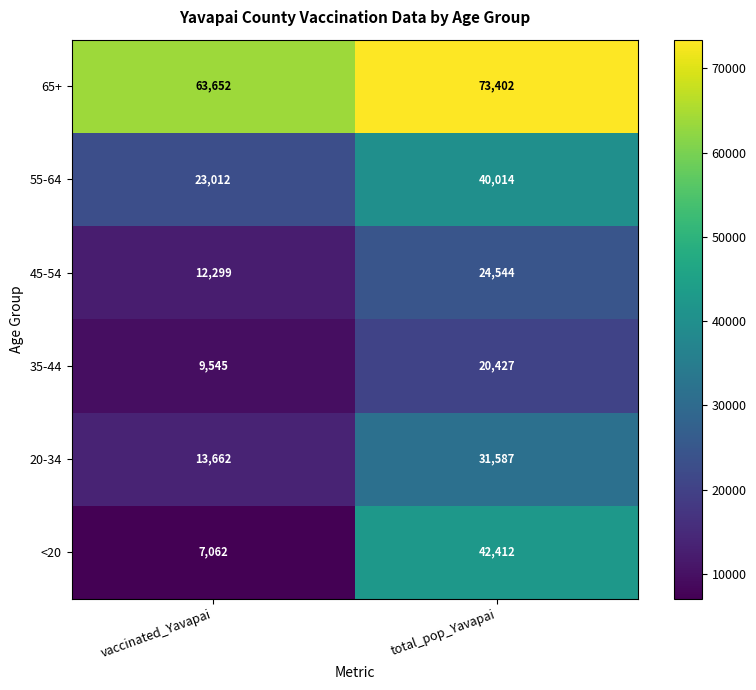

Count the number of data series in this chart.

6